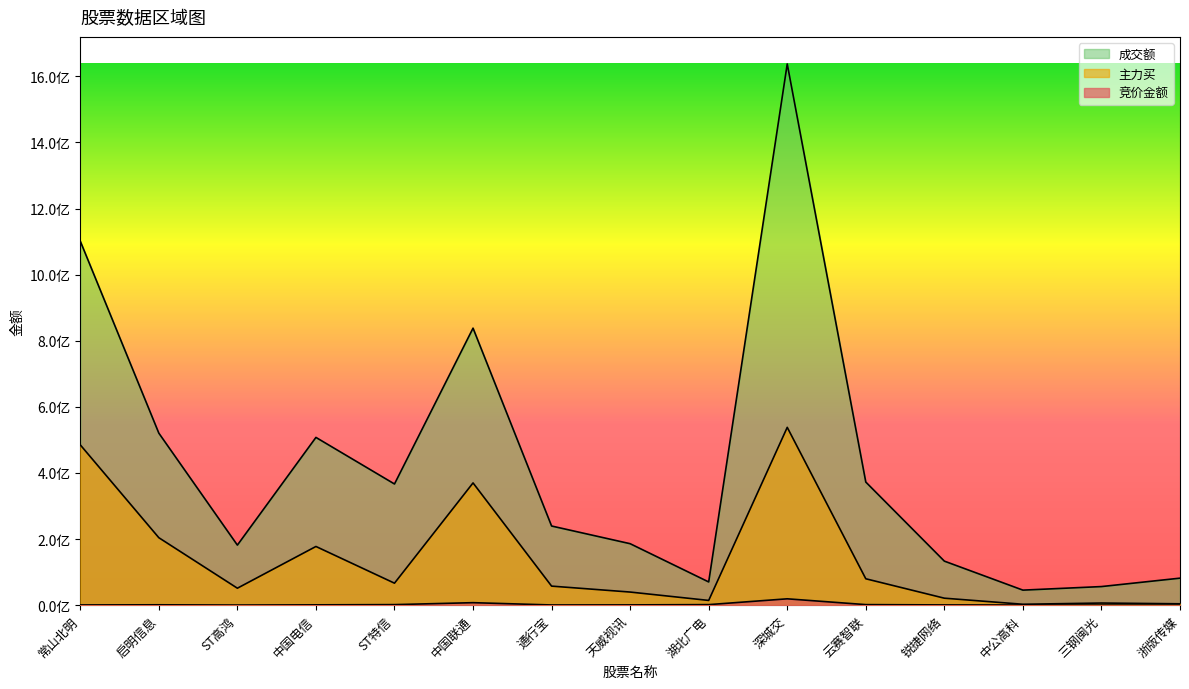

What is the spread (max minus min) of values at 常山北明?

1100757094